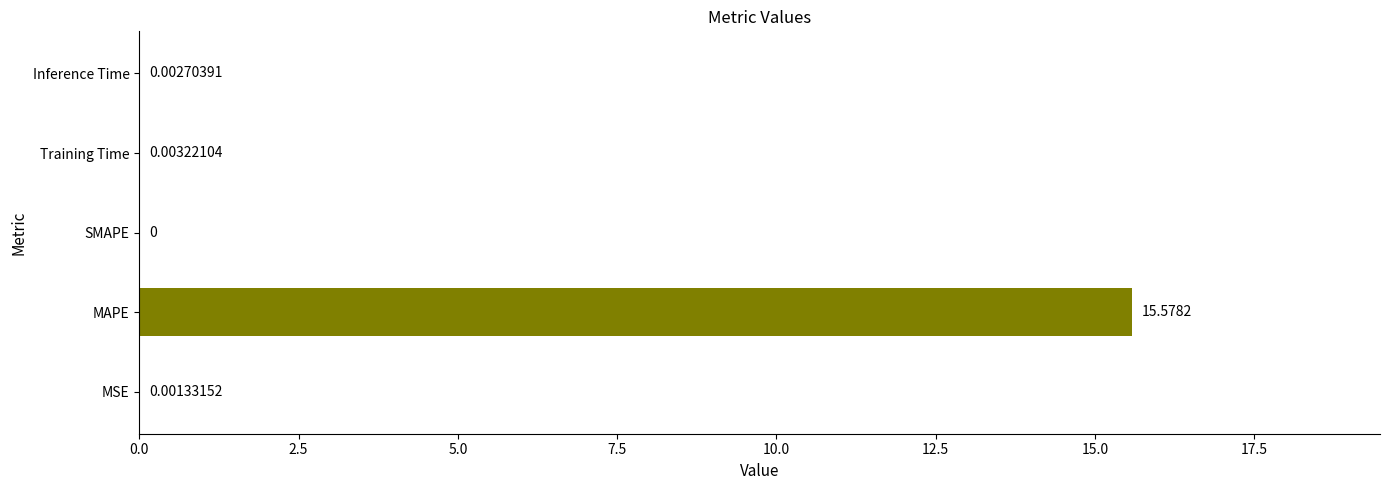

Where is the data nearest to the value 7?

Training Time